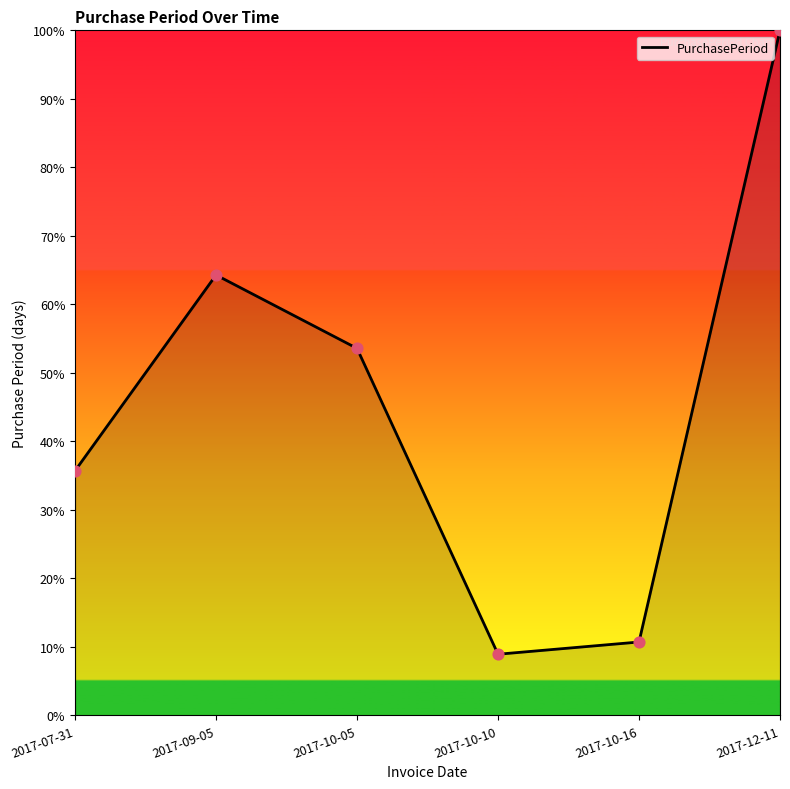

What is the ratio of the value at 2017-07-31 to the value at 2017-10-05?

0.7